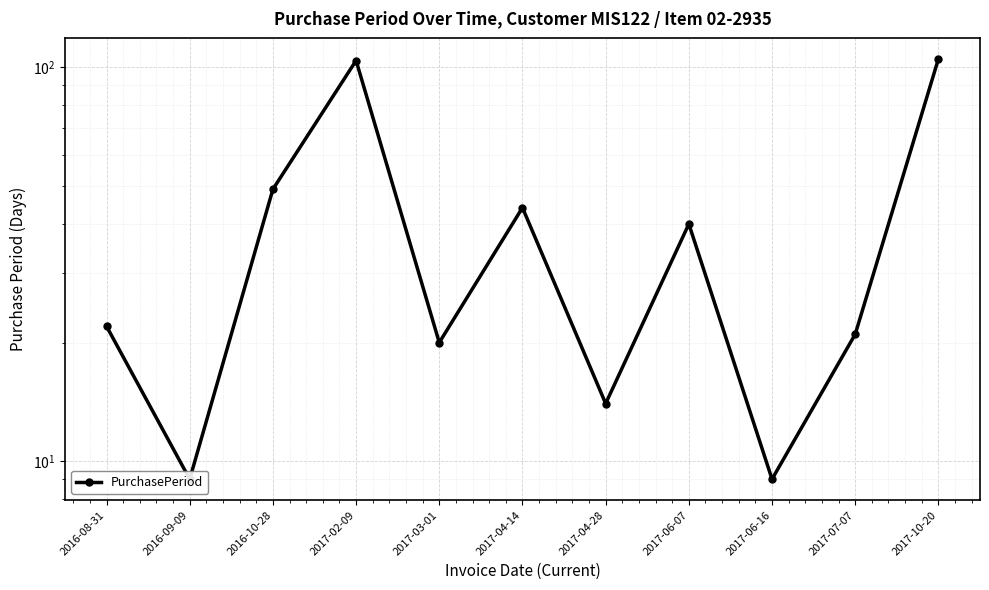

Reading right to left, what are all the values shown in this chart?

2017-10-20=105	2017-07-07=21	2017-06-16=9	2017-06-07=40	2017-04-28=14	2017-04-14=44	2017-03-01=20	2017-02-09=104	2016-10-28=49	2016-09-09=9	2016-08-31=22